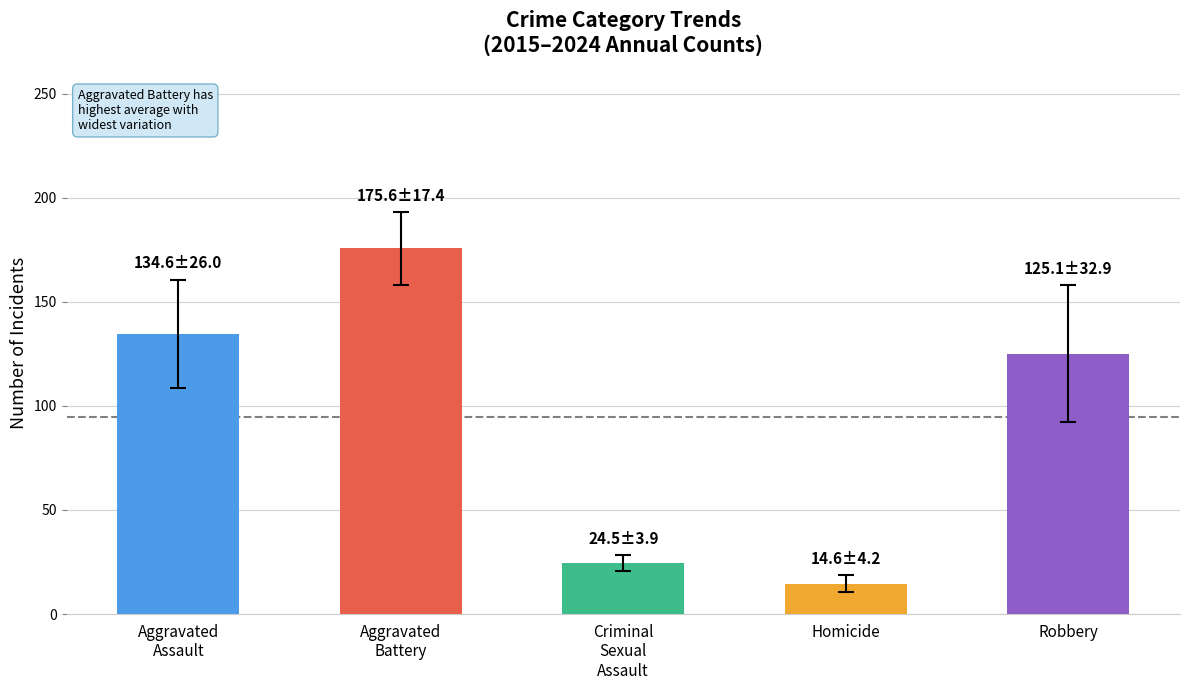

Which series has the largest range (max minus min)?

Robbery